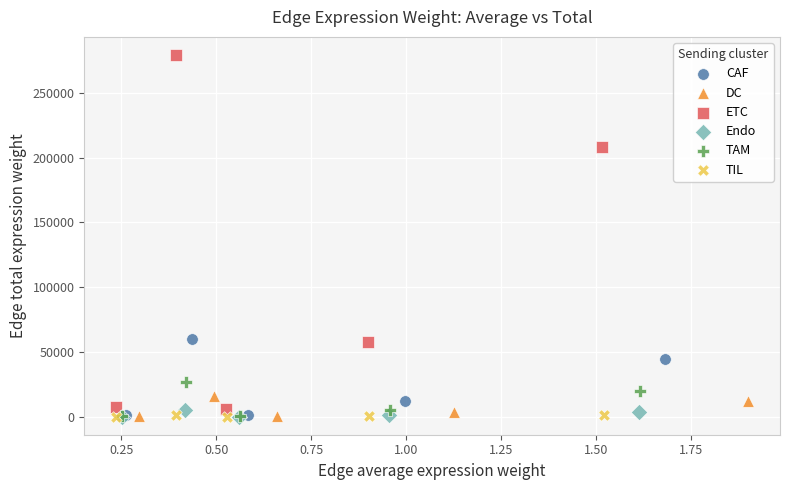

Which series has the largest Y range (max minus min)?

ETC